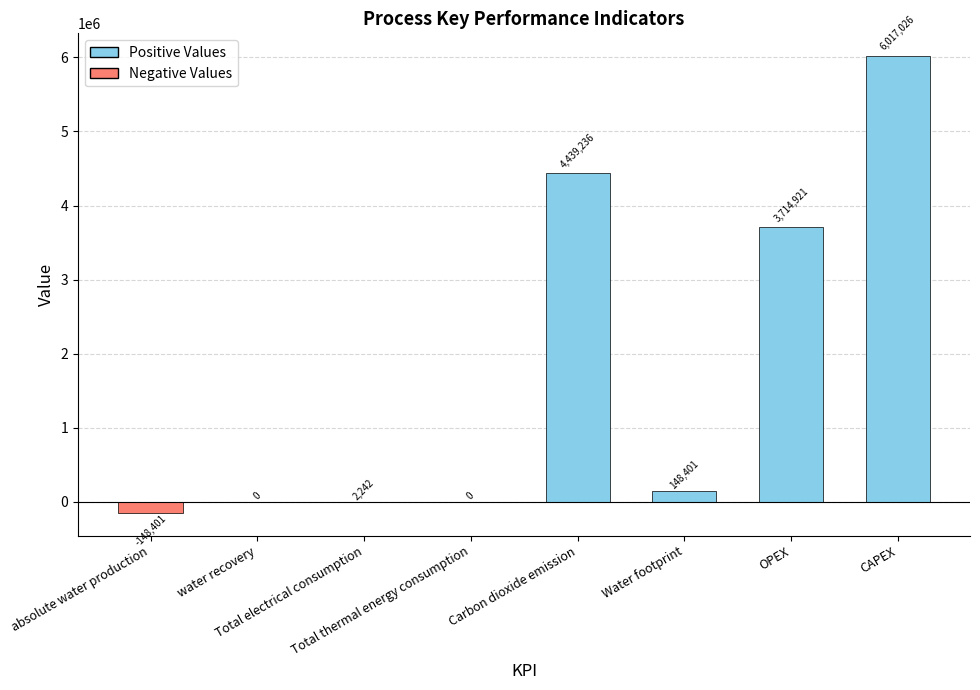

What is the maximum value shown in the chart?

6017026.0